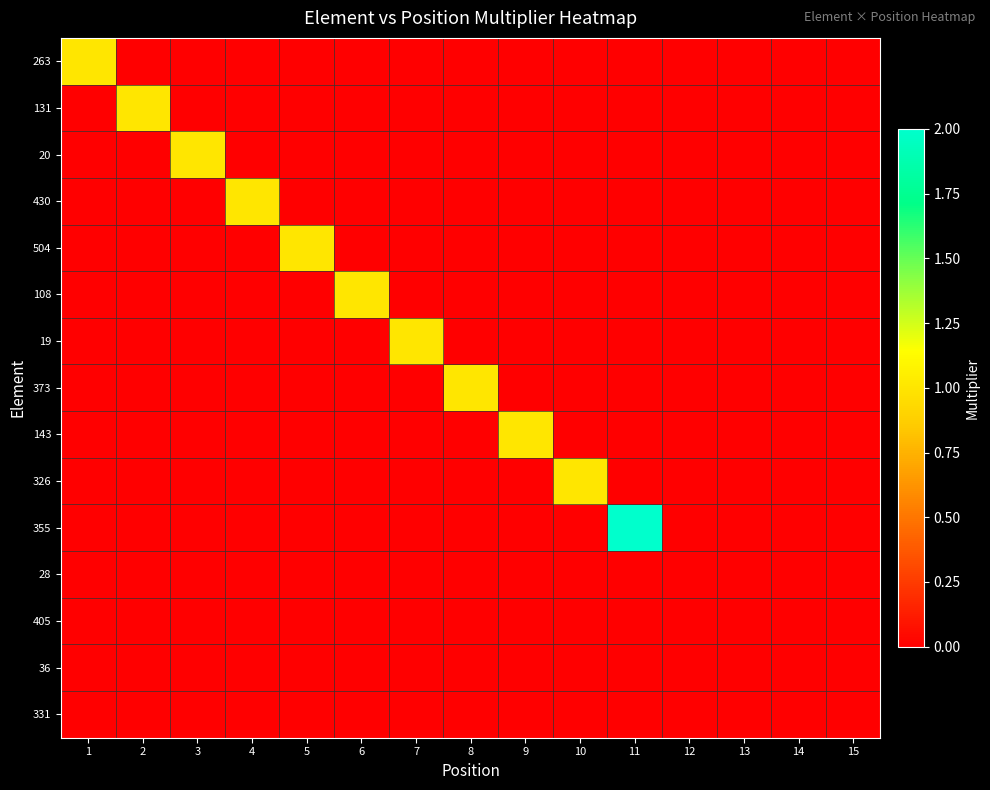

Reading right to left, transcribe all the data shown in this chart.

263: 15=0	14=0	13=0	12=0	11=0	10=0	9=0	8=0	7=0	6=0	5=0	4=0	3=0	2=0	1=1
131: 15=0	14=0	13=0	12=0	11=0	10=0	9=0	8=0	7=0	6=0	5=0	4=0	3=0	2=1	1=0
20: 15=0	14=0	13=0	12=0	11=0	10=0	9=0	8=0	7=0	6=0	5=0	4=0	3=1	2=0	1=0
430: 15=0	14=0	13=0	12=0	11=0	10=0	9=0	8=0	7=0	6=0	5=0	4=1	3=0	2=0	1=0
504: 15=0	14=0	13=0	12=0	11=0	10=0	9=0	8=0	7=0	6=0	5=1	4=0	3=0	2=0	1=0
108: 15=0	14=0	13=0	12=0	11=0	10=0	9=0	8=0	7=0	6=1	5=0	4=0	3=0	2=0	1=0
19: 15=0	14=0	13=0	12=0	11=0	10=0	9=0	8=0	7=1	6=0	5=0	4=0	3=0	2=0	1=0
373: 15=0	14=0	13=0	12=0	11=0	10=0	9=0	8=1	7=0	6=0	5=0	4=0	3=0	2=0	1=0
143: 15=0	14=0	13=0	12=0	11=0	10=0	9=1	8=0	7=0	6=0	5=0	4=0	3=0	2=0	1=0
326: 15=0	14=0	13=0	12=0	11=0	10=1	9=0	8=0	7=0	6=0	5=0	4=0	3=0	2=0	1=0
355: 15=0	14=0	13=0	12=0	11=2	10=0	9=0	8=0	7=0	6=0	5=0	4=0	3=0	2=0	1=0
28: 15=0	14=0	13=0	12=0	11=0	10=0	9=0	8=0	7=0	6=0	5=0	4=0	3=0	2=0	1=0
405: 15=0	14=0	13=0	12=0	11=0	10=0	9=0	8=0	7=0	6=0	5=0	4=0	3=0	2=0	1=0
36: 15=0	14=0	13=0	12=0	11=0	10=0	9=0	8=0	7=0	6=0	5=0	4=0	3=0	2=0	1=0
331: 15=0	14=0	13=0	12=0	11=0	10=0	9=0	8=0	7=0	6=0	5=0	4=0	3=0	2=0	1=0